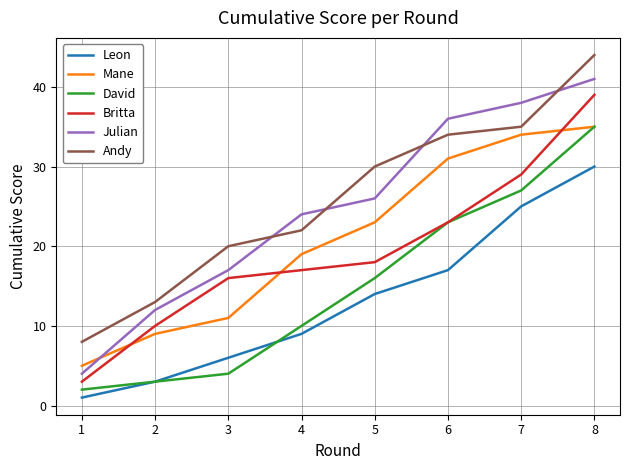

Reading left to right, transcribe all the data shown in this chart.

Leon: 1=1	2=3	3=6	4=9	5=14	6=17	7=25	8=30
Mane: 1=5	2=9	3=11	4=19	5=23	6=31	7=34	8=35
David: 1=2	2=3	3=4	4=10	5=16	6=23	7=27	8=35
Britta: 1=3	2=10	3=16	4=17	5=18	6=23	7=29	8=39
Julian: 1=4	2=12	3=17	4=24	5=26	6=36	7=38	8=41
Andy: 1=8	2=13	3=20	4=22	5=30	6=34	7=35	8=44